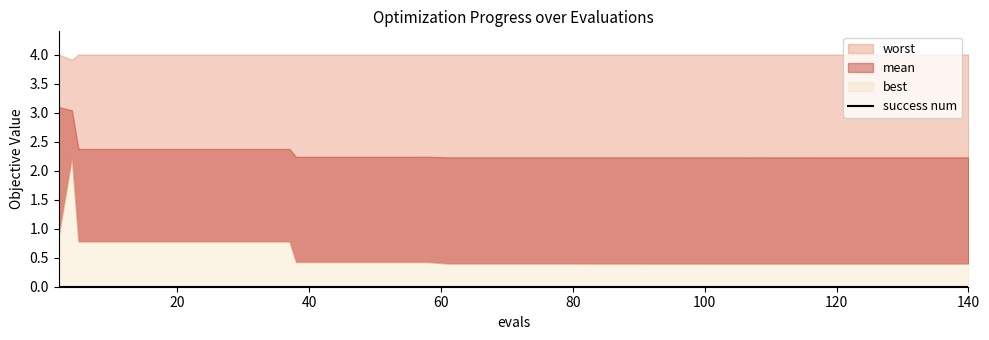

List the labels in order of worst value, largest first.

2, 5, 9, 13, 17, 21, 25, 29, 33, 37, 38, 42, 46, 50, 54, 58, 61, 65, 69, 73, 77, 81, 82, 86, 90, 91, 95, 99, 101, 105, 109, 113, 116, 120, 124, 128, 132, 136, 140, 4